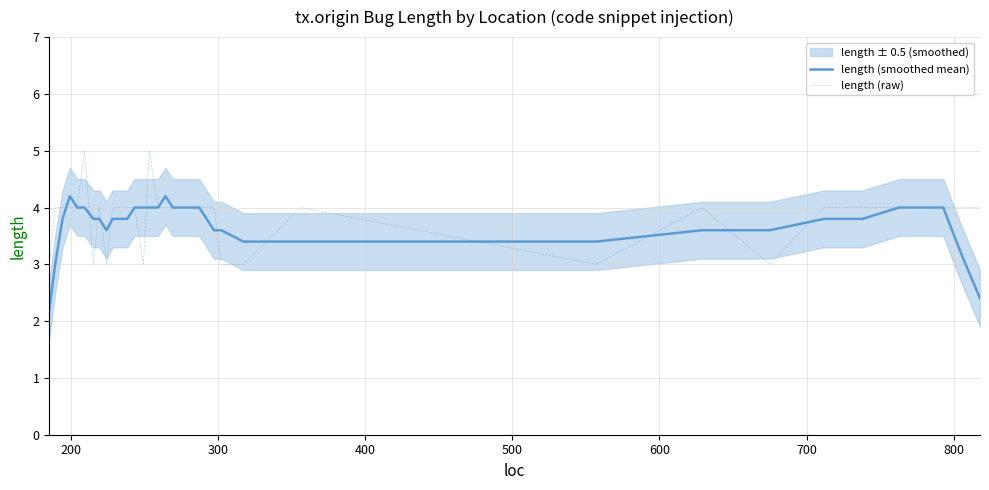

After their last crossing, which series has the higher values: length (smoothed mean) or length (raw)?

length (raw)